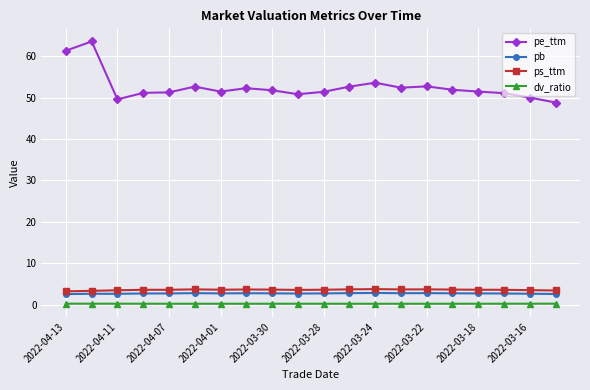

True or false: pb and pe_ttm cross at least once.

False